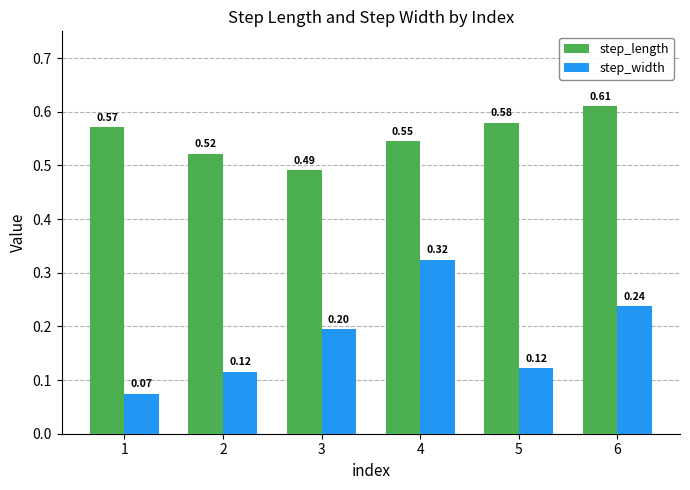

Which series changed the most between 2 and 3?

step_width